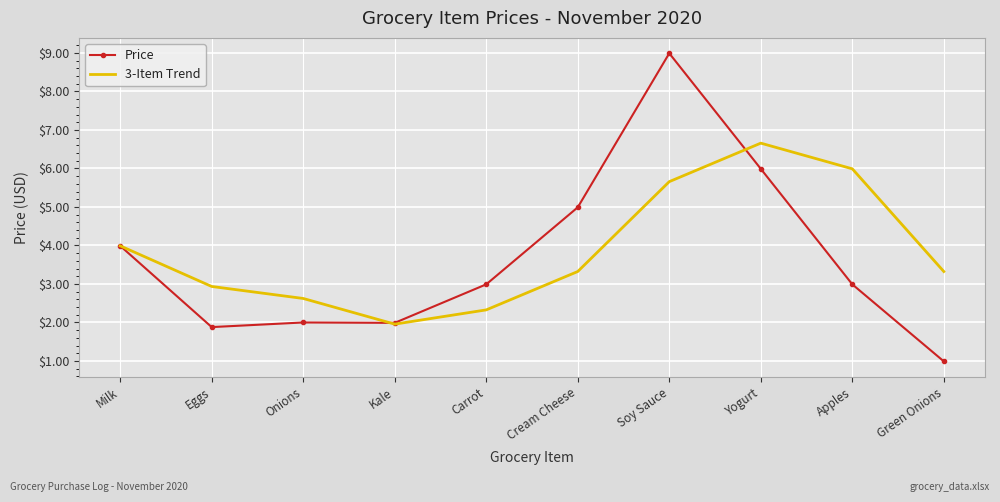

Which series has the largest total across all categories?

3-Item Trend